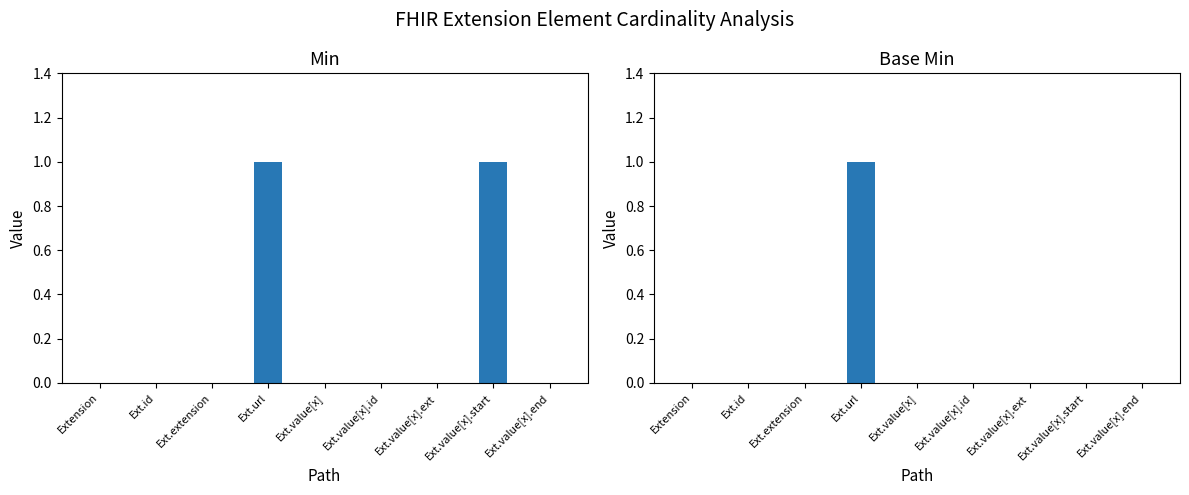

Are the bars grouped side by side (vs. stacked)?

Yes